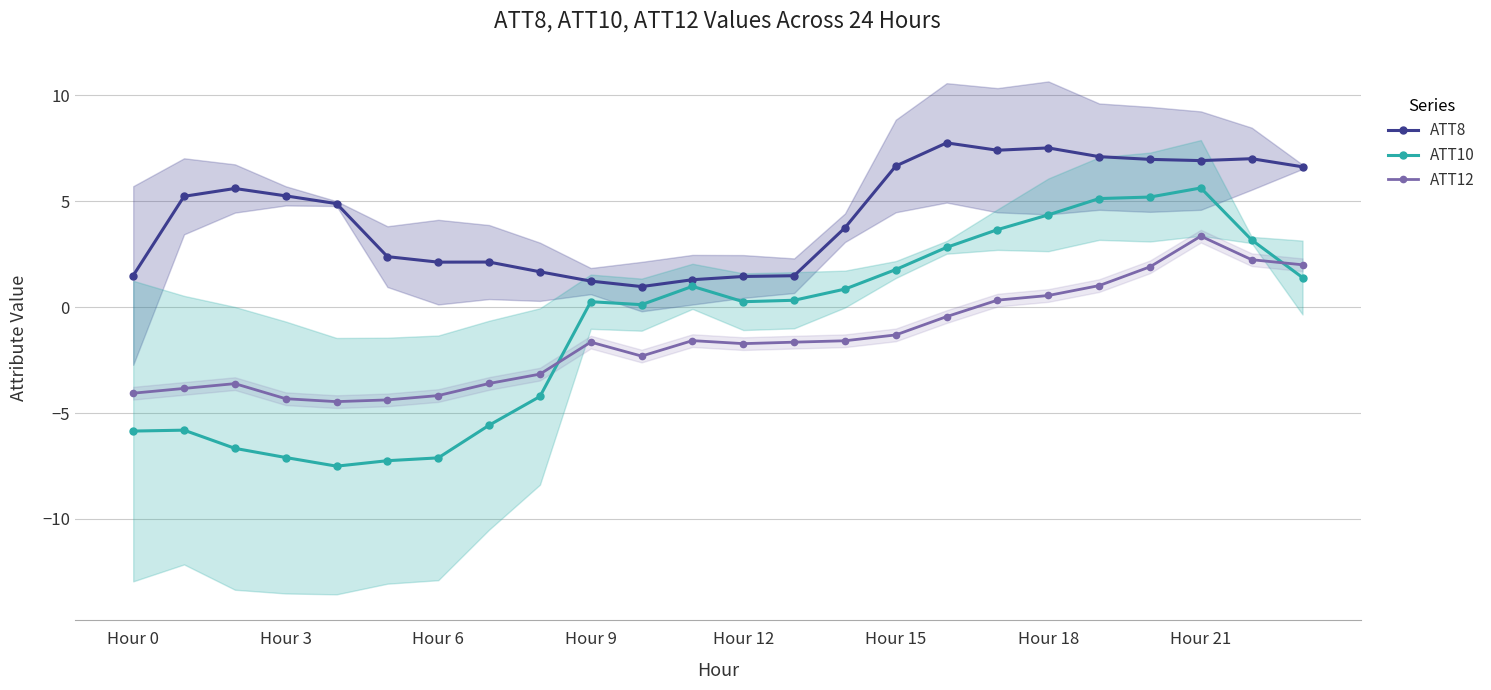

True or false: ATT8 and ATT12 cross at least once.

False